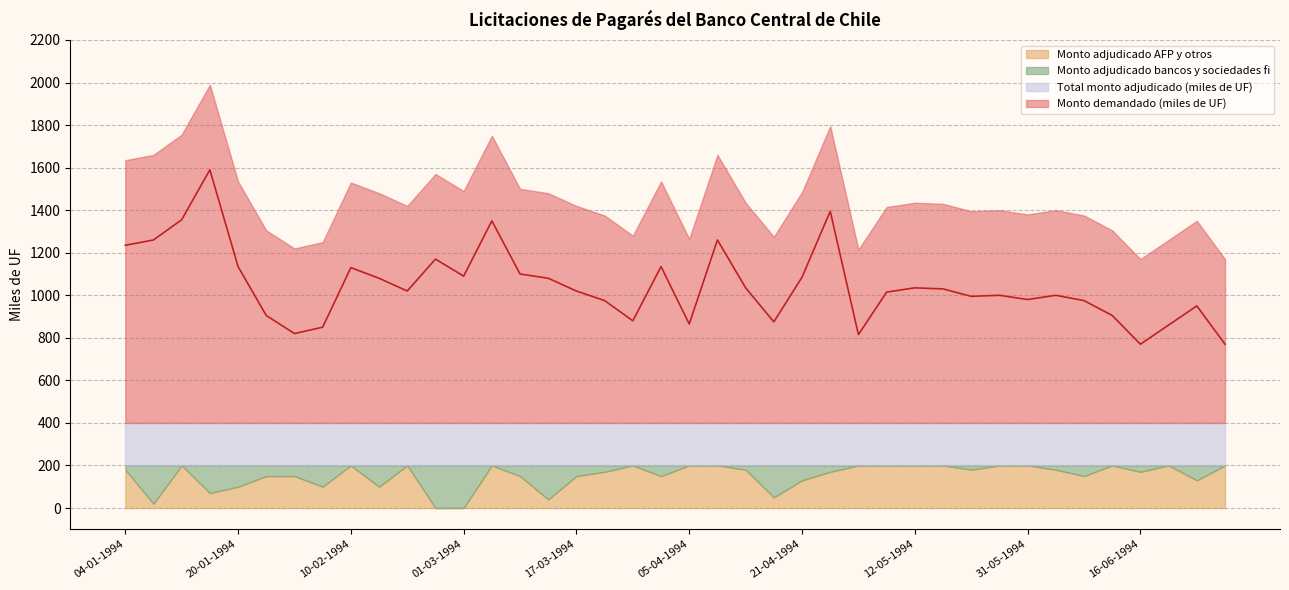

Reading right to left, list all the values displayed in this chart.

Monto demandado (miles de UF): 770	950	860	770	905	975	1000	980	1000	995	1030	1035	1015	815	1395	1085	875	1035	1260	865	1135	880	975	1020	1080	1100	1350	1090	1170	1020	1080	1130	850	820	905	1135	1590	1355	1260	1235
Total monto adjudicado (miles de UF): 200	200	200	200	200	200	200	200	200	200	200	200	200	200	200	200	200	200	200	200	200	200	200	200	200	200	200	200	200	200	200	200	200	200	200	200	200	200	200	200
Monto adjudicado bancos y sociedades fi: 0	70	0	30	0	50	20	0	0	20	0	0	0	0	30	70	150	20	0	0	50	0	30	50	160	50	0	200	200	0	100	0	100	50	50	100	130	0	180	20
Monto adjudicado AFP y otros: 200	130	200	170	200	150	180	200	200	180	200	200	200	200	170	130	50	180	200	200	150	200	170	150	40	150	200	0	0	200	100	200	100	150	150	100	70	200	20	180